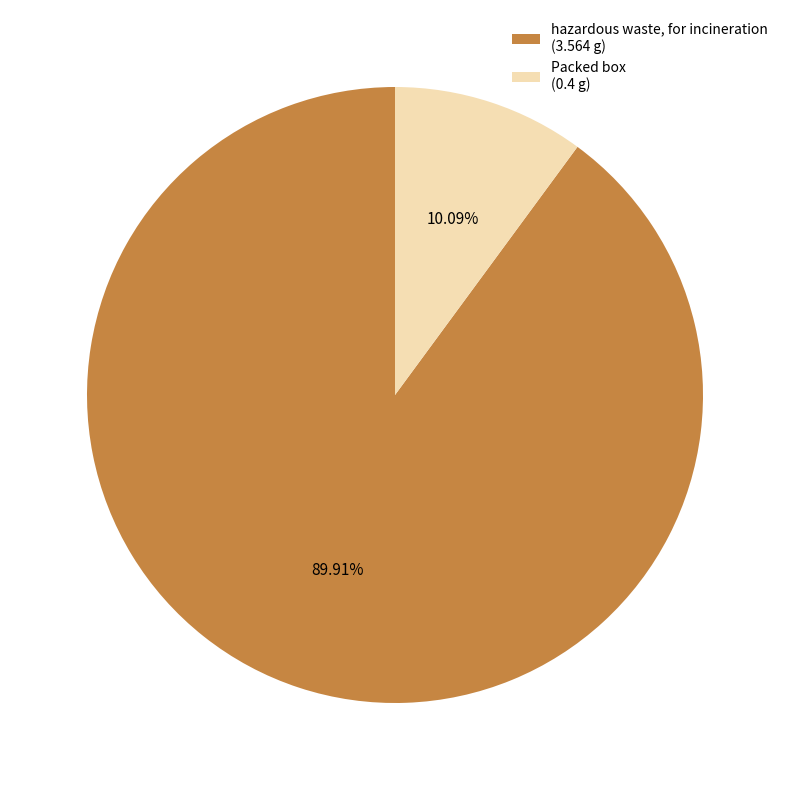

Which has a higher value, Packed box or hazardous waste, for incineration?

hazardous waste, for incineration